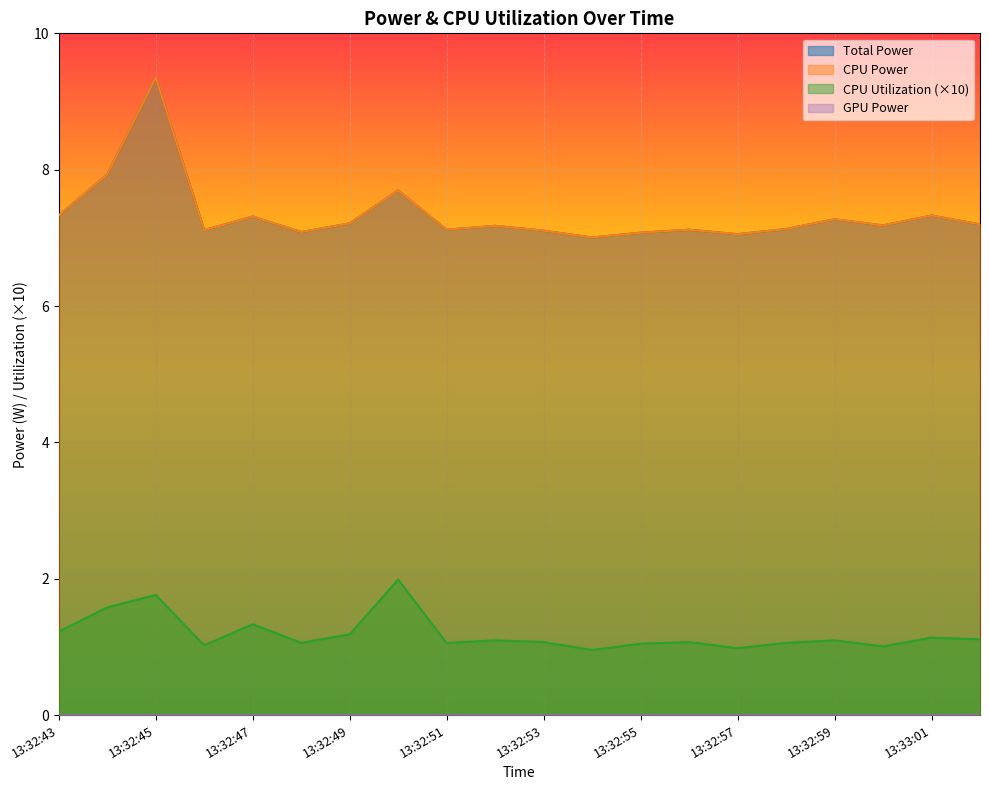

What is the label of the 11th point from the right?

13:32:52